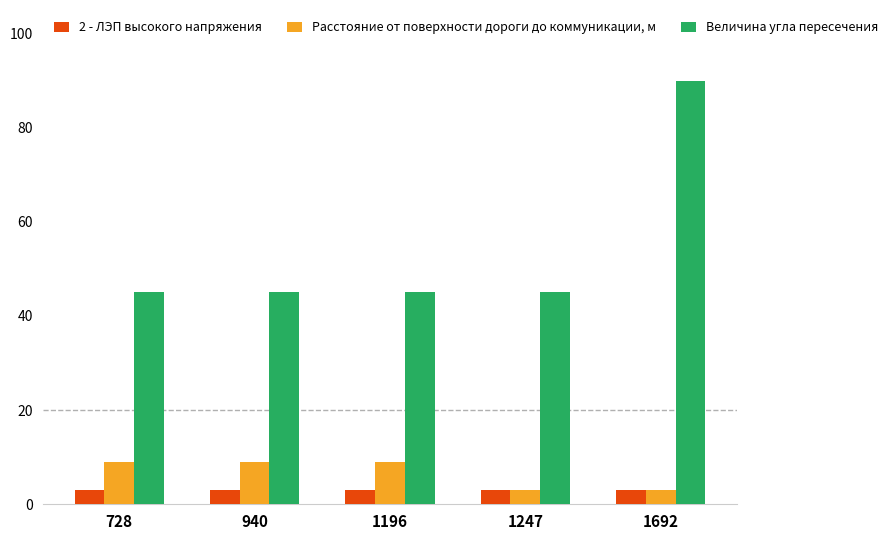

Which series changed the most between 940 and 1692?

Величина угла пересечения